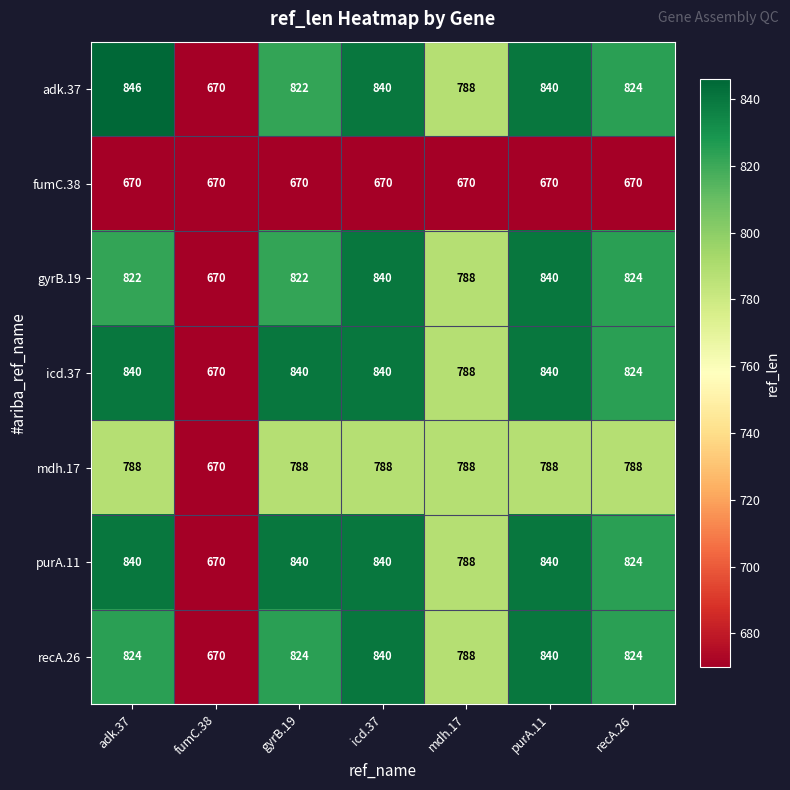

Is it true that mdh.17 equals 1114 at fumC.38?

False